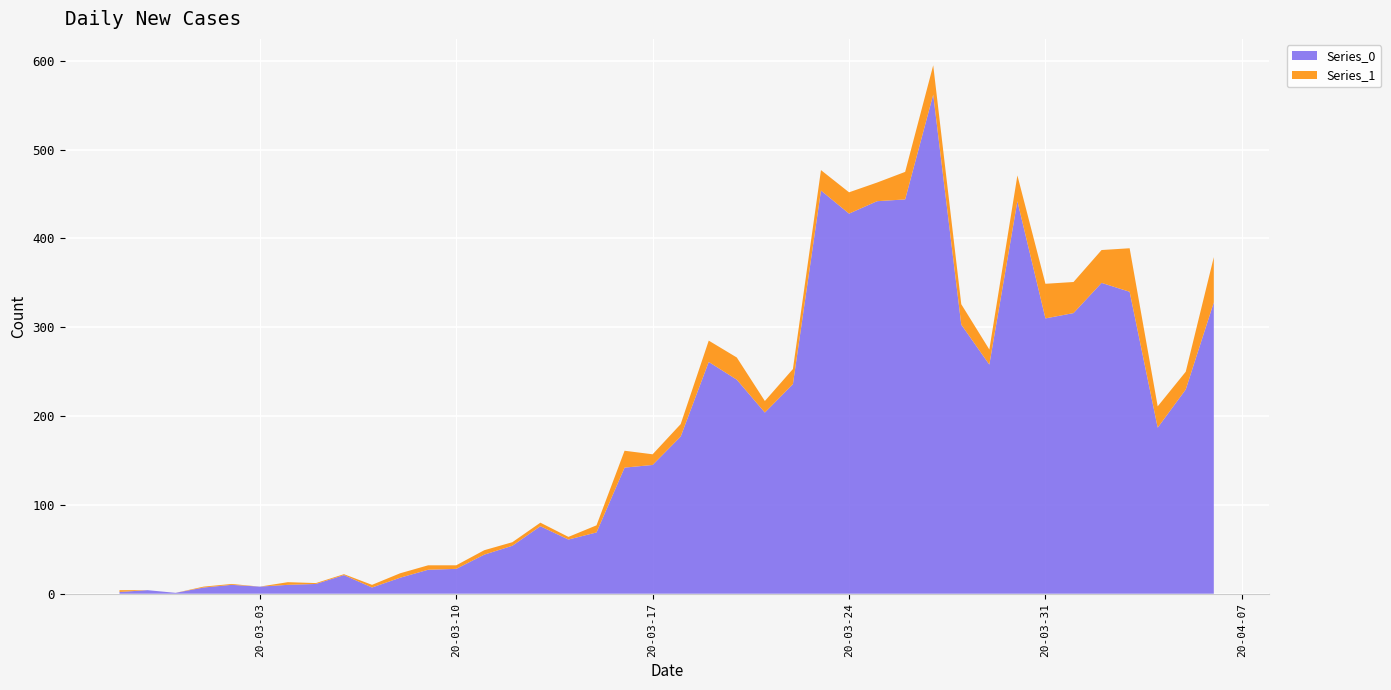

Reading right to left, what are all the values shown in this chart?

Series_0: 328	230	187	340	350	316	310	442	258	303	562	444	442	428	454	236	204	241	261	177	145	142	69	61	76	54	44	28	27	18	7	21	11	10	8	10	7	1	4	2
Series_1: 51	20	24	49	37	35	39	29	17	23	33	31	21	24	23	17	13	25	24	14	12	19	8	3	4	4	5	4	5	5	3	1	1	3	0	1	1	0	0	2